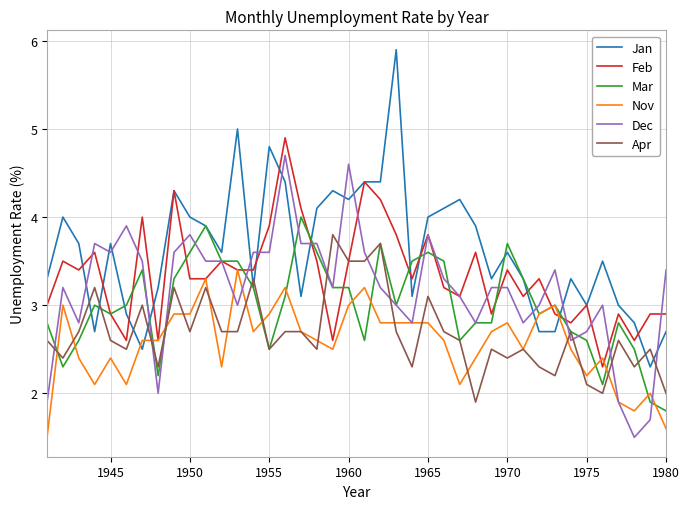

Which series has the largest range (max minus min)?

Jan